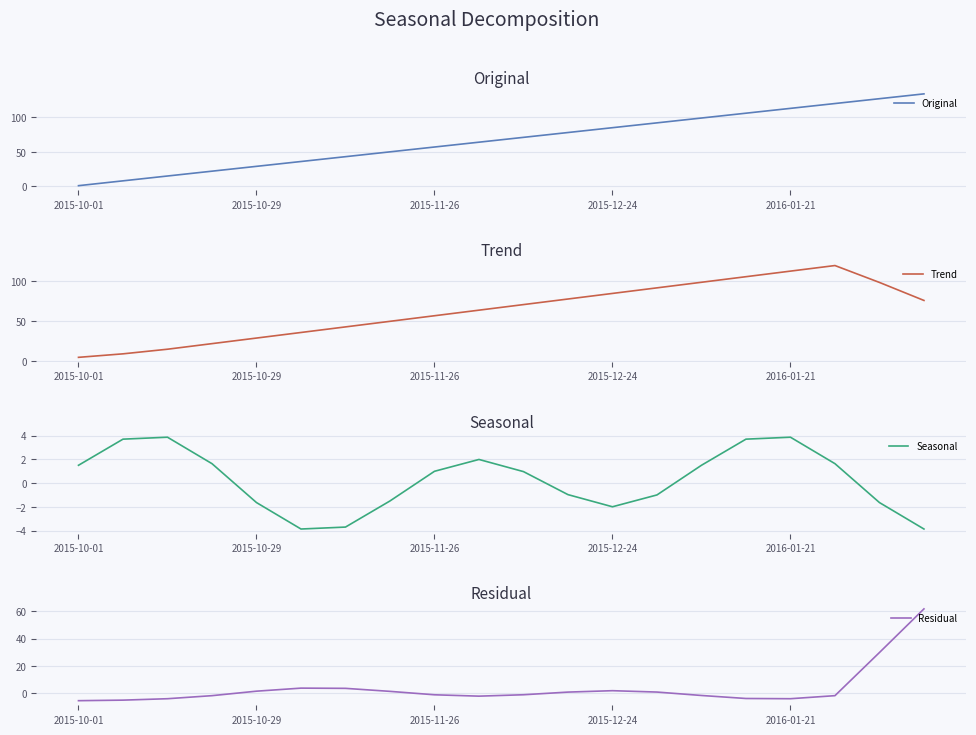

Which series changed the most between 7 and 11?

Original